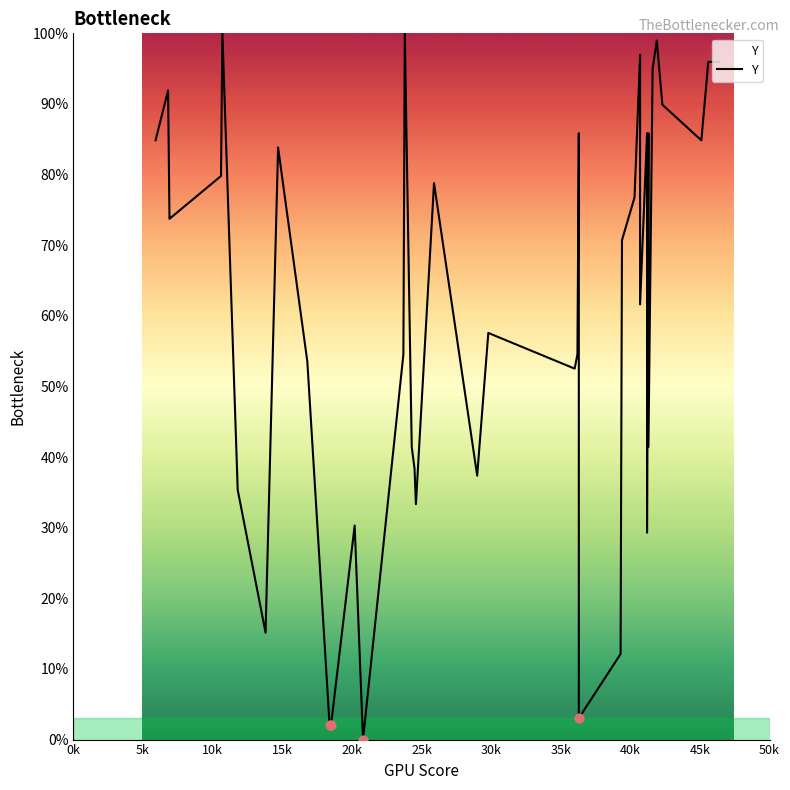

What is the change in value from 5k to 40k?

-38.4